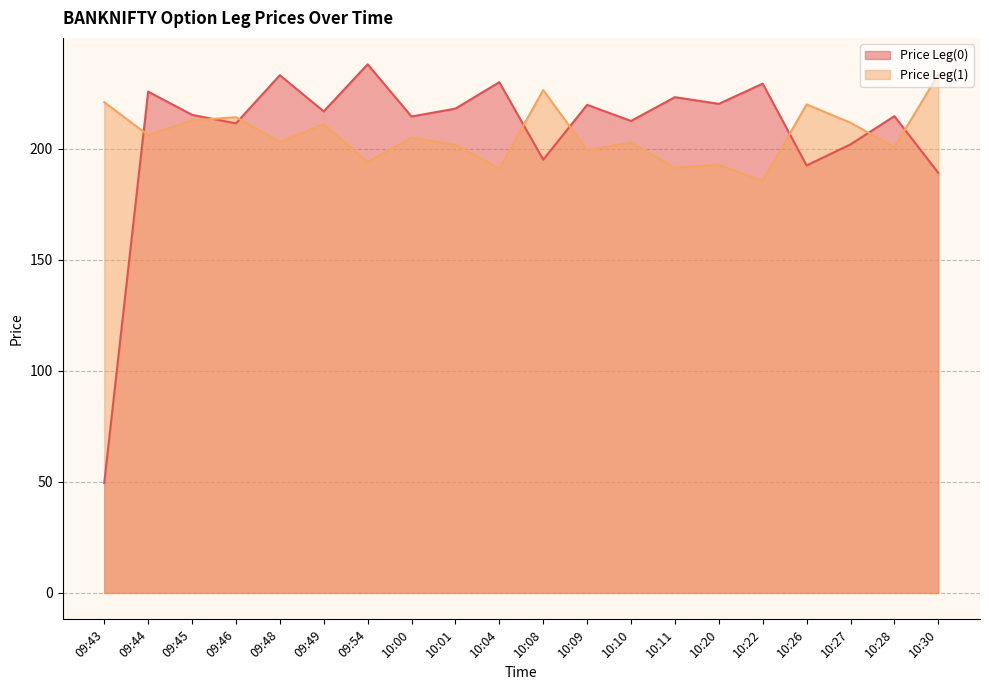

Which series changed the most between 09:45 and 10:10?

Price Leg(1)